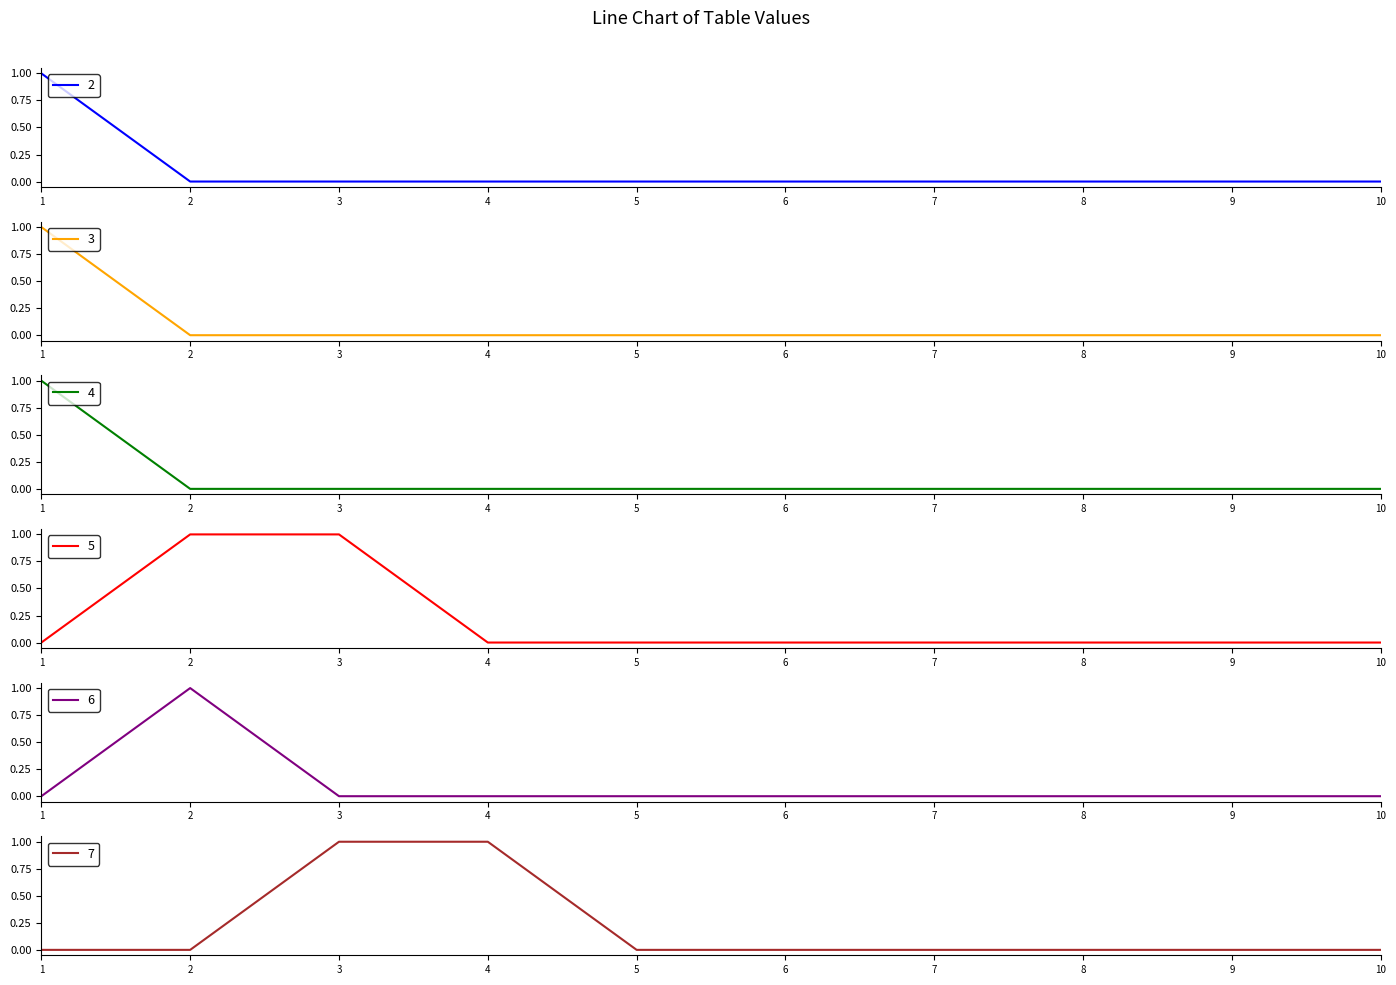

How many lines are shown in the chart?

6